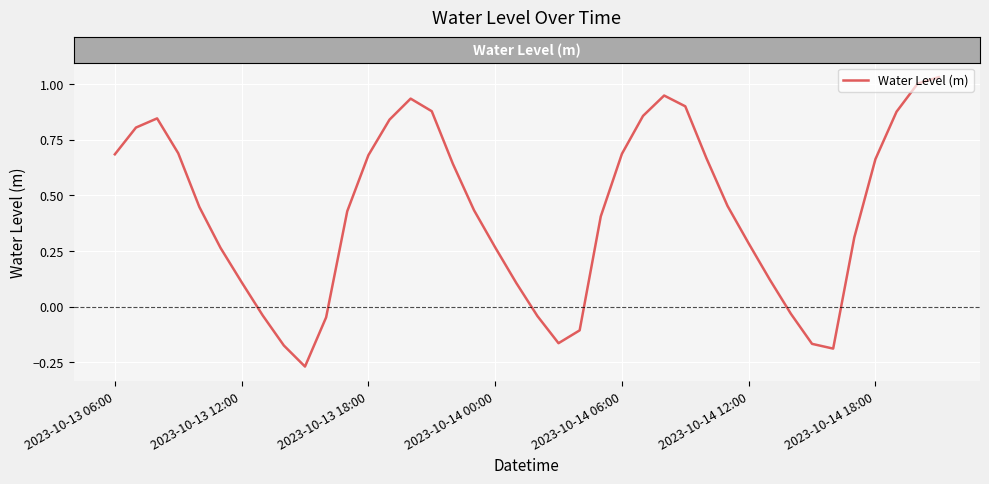

What is the difference between the maximum and minimum values?

1.3